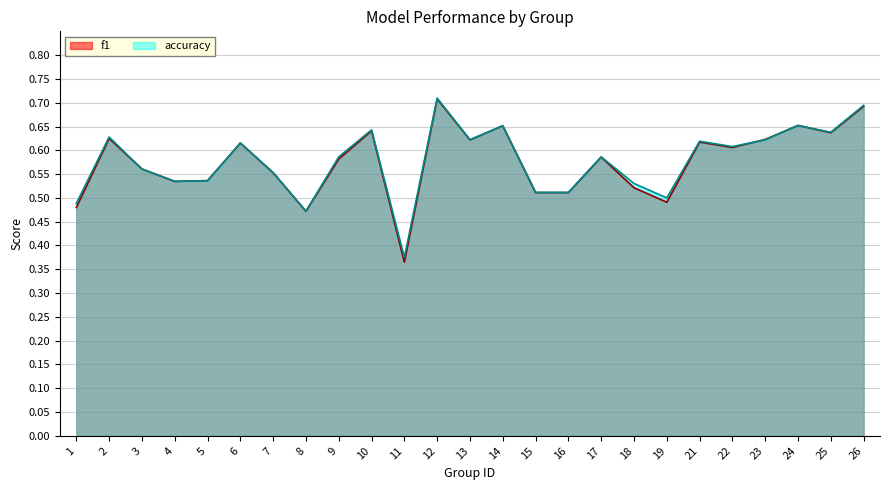

Does the chart display data point markers on the line(s)?

No